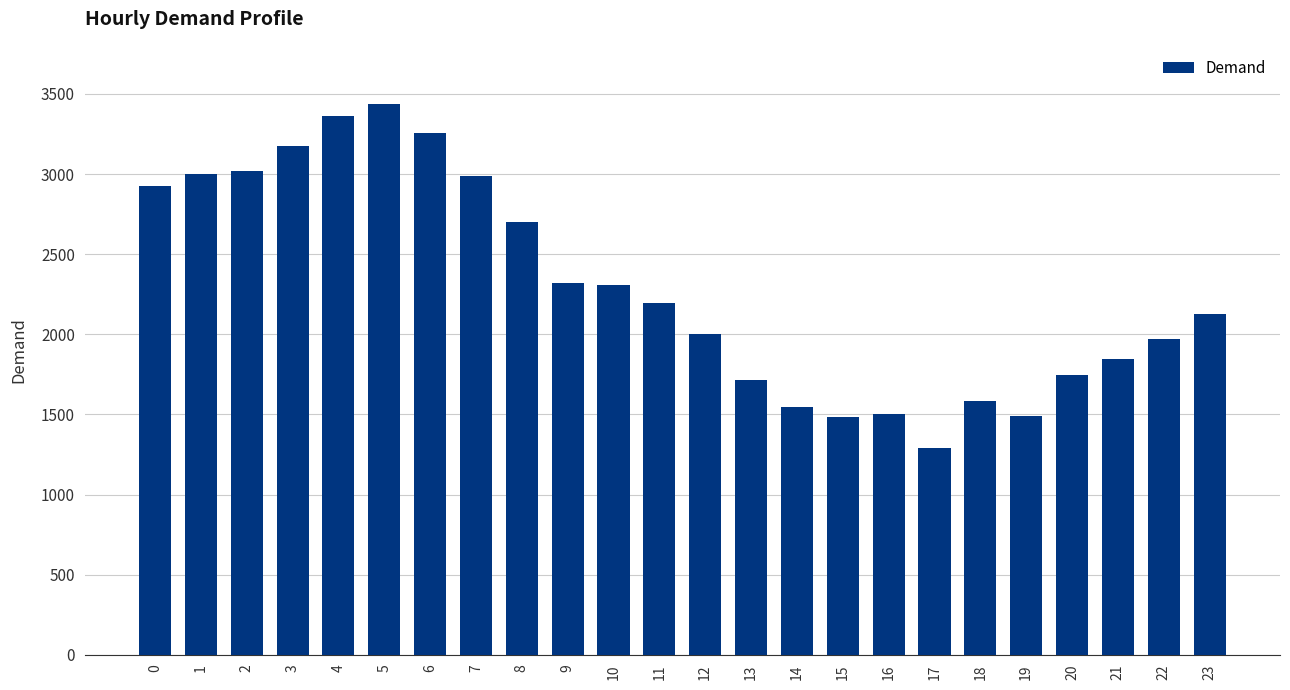

Read the value at 1.

2999